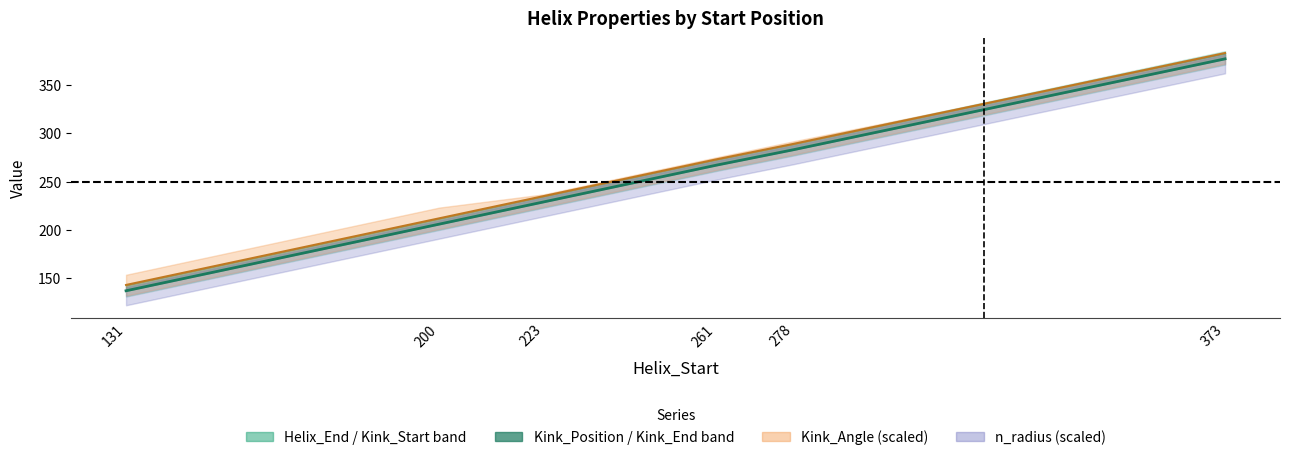

How many values in the Kink_End series exceed 273?

2